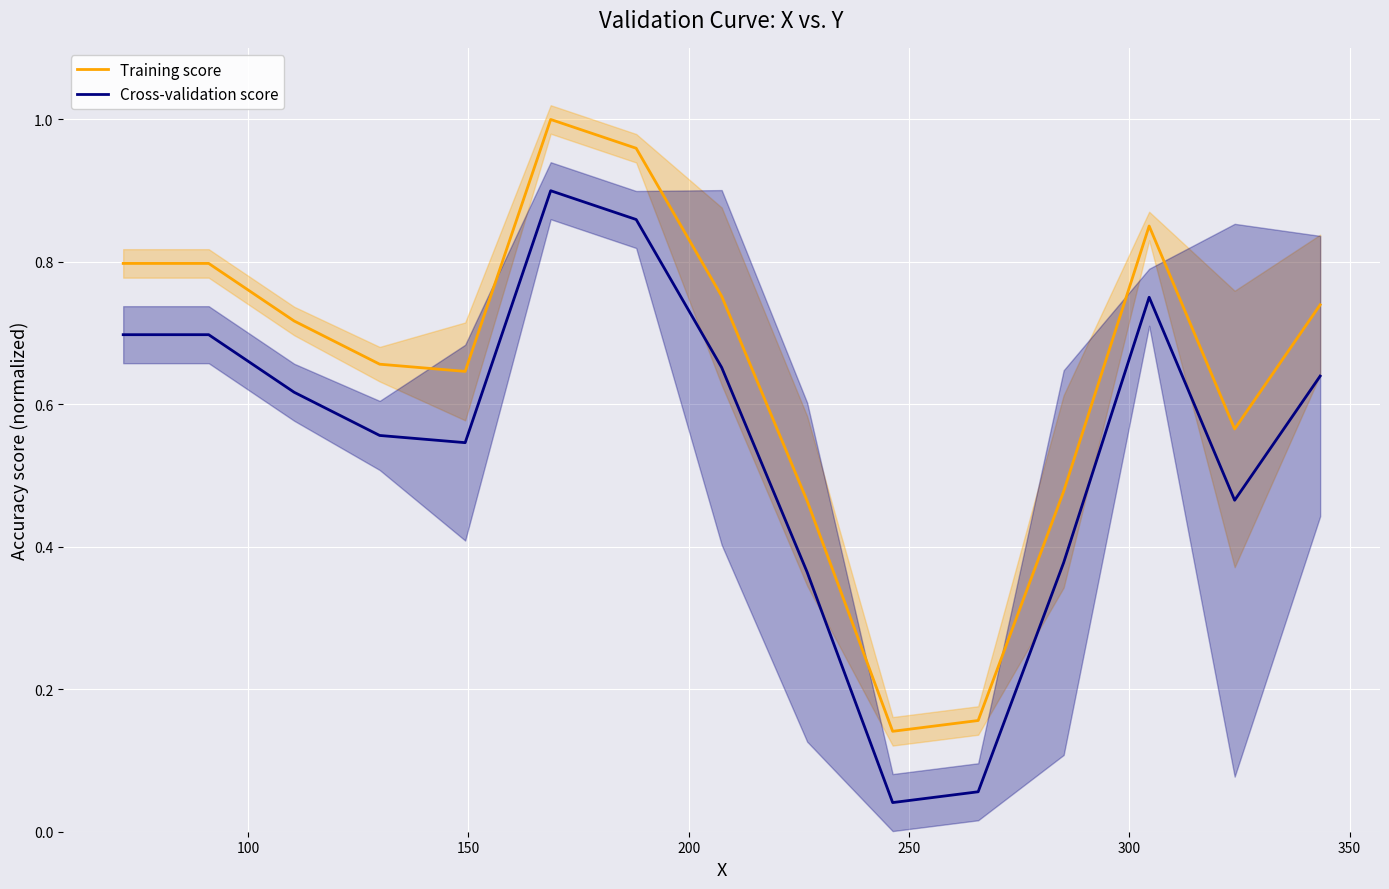

How many categories are shown in the chart?

15